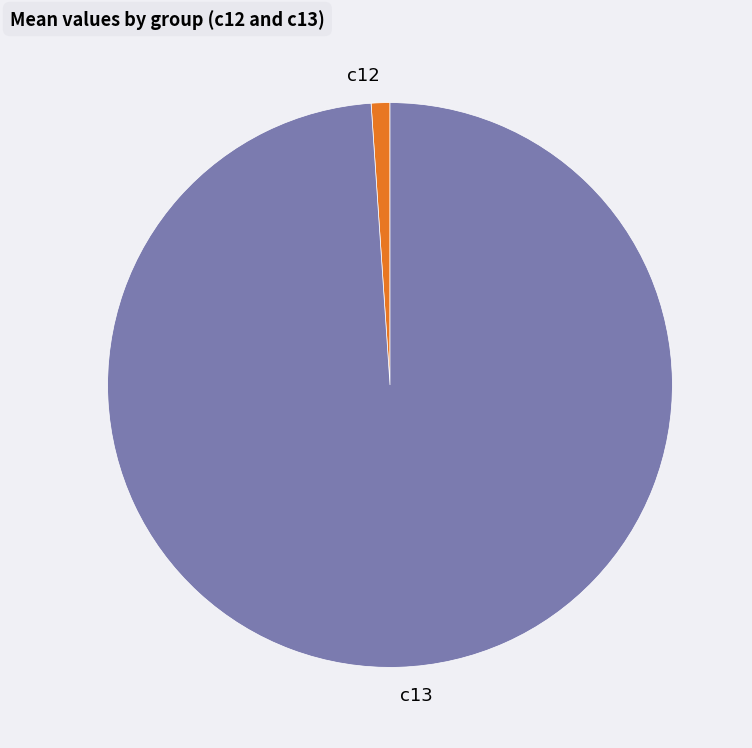

Combined, do c12 and c13 account for over 50%?

Yes